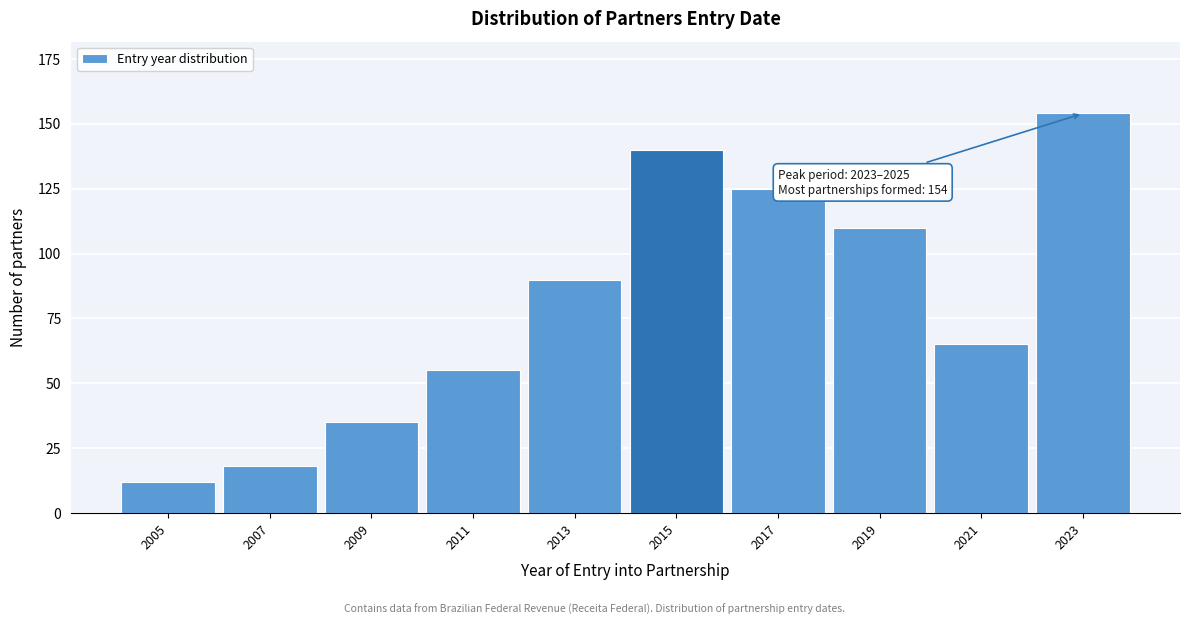

Reading left to right, extract all data points from this chart.

2005=12	2007=18	2009=35	2011=55	2013=90	2015=140	2017=125	2019=110	2021=65	2023=154